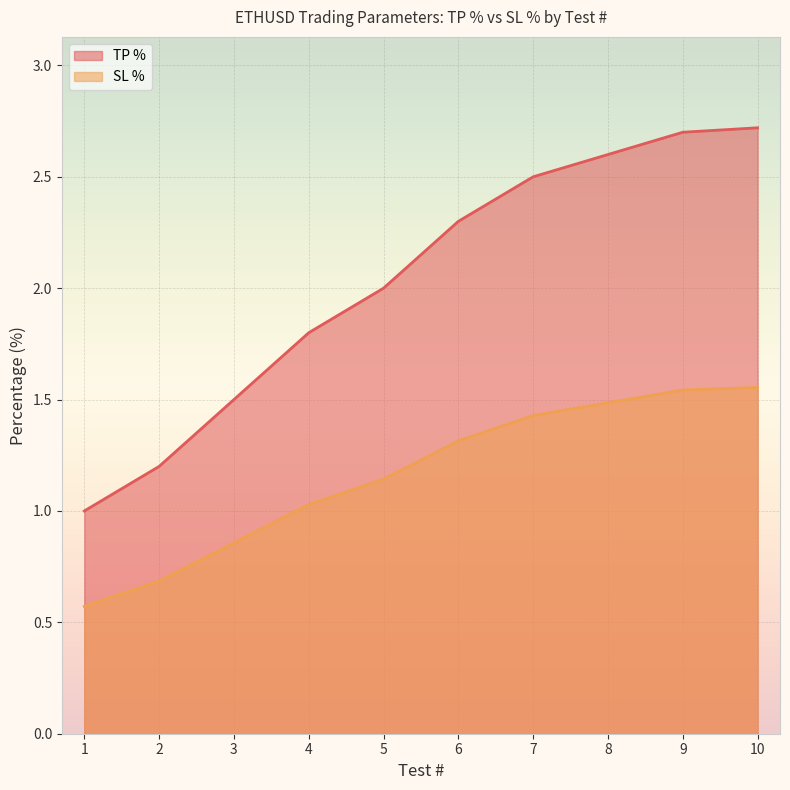

Which series has the largest total across all categories?

TP %